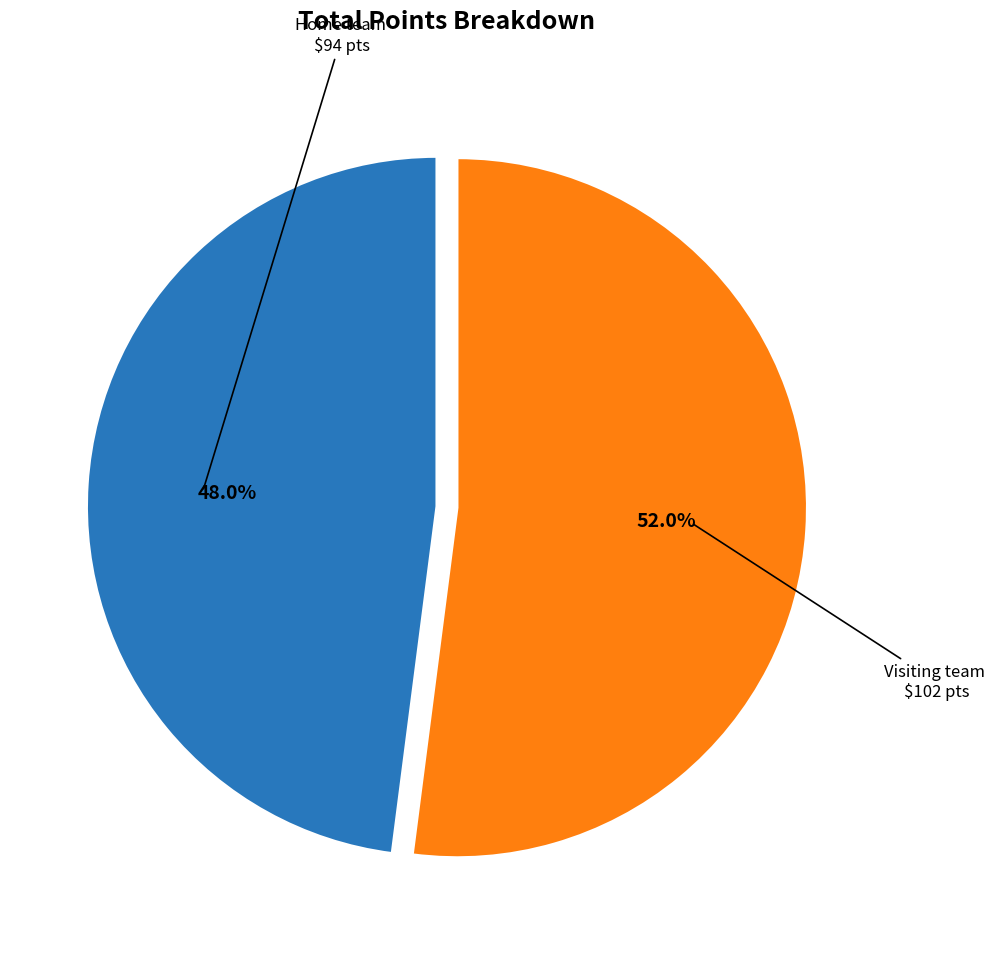

Is there a majority slice in this chart?

Yes